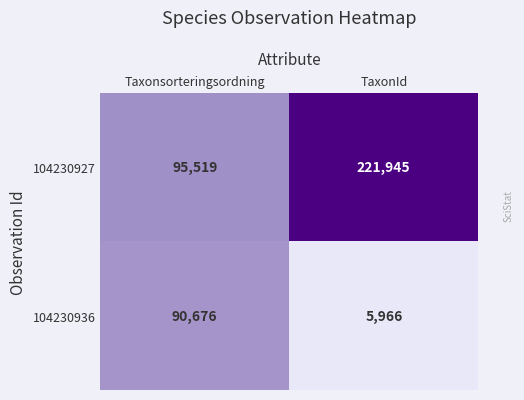

The 104230936 series shows 9593 at TaxonId. True or false?

False